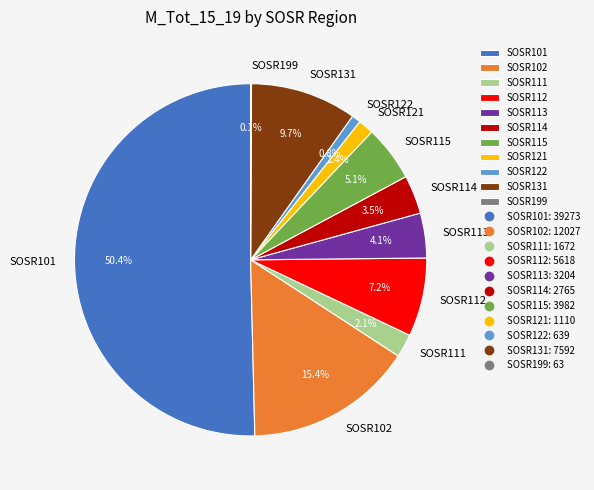

Which slice represents more than half of the pie?

SOSR101